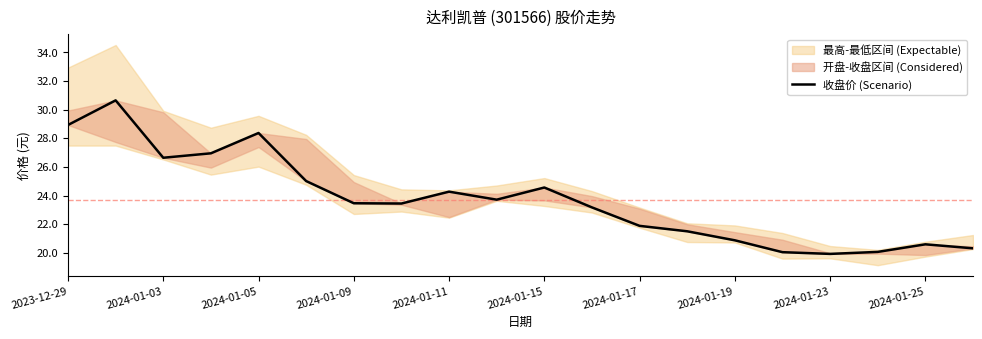

What position from the right is 2024-01-23?

4